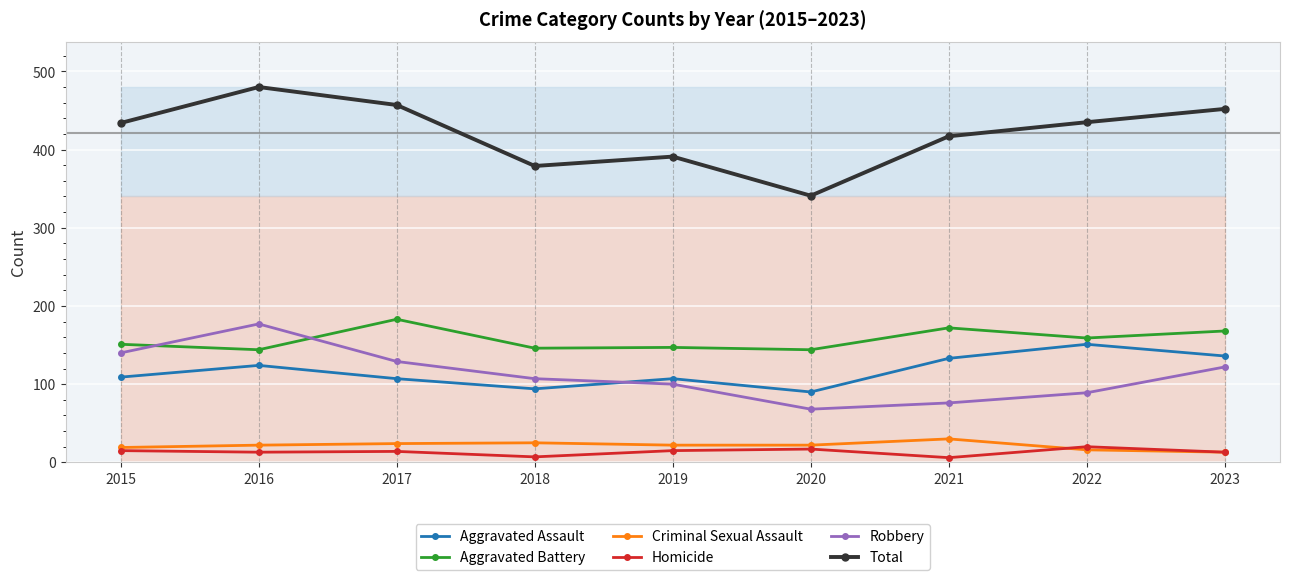

Reading right to left, transcribe all the data shown in this chart.

Aggravated Assault: 136	151	133	90	107	94	107	124	109
Aggravated Battery: 168	159	172	144	147	146	183	144	151
Criminal Sexual Assault: 13	16	30	22	22	25	24	22	19
Homicide: 13	20	6	17	15	7	14	13	15
Robbery: 122	89	76	68	100	107	129	177	140
Total: 452	435	417	341	391	379	457	480	434